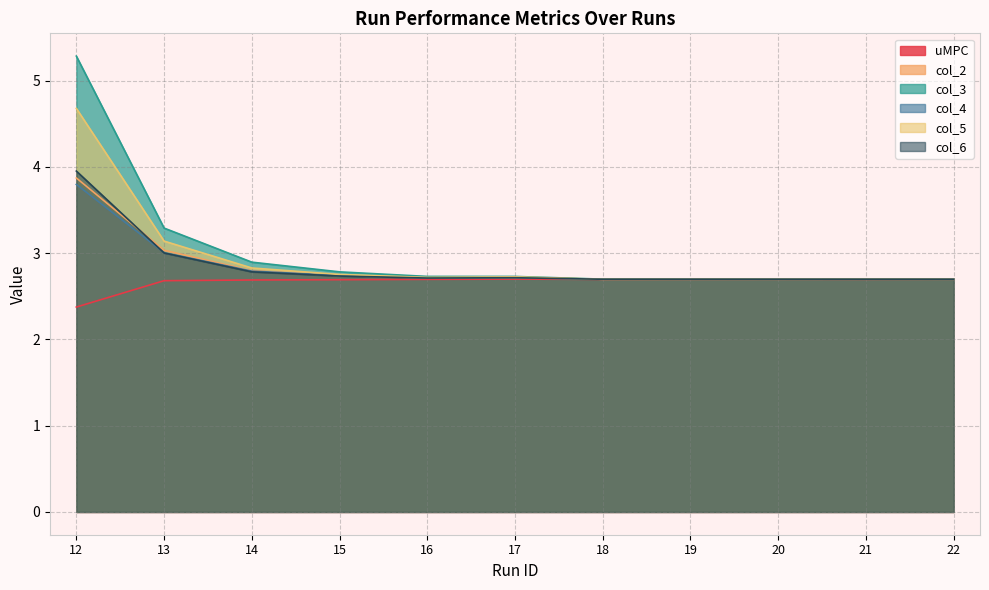

Rank the categories by uMPC value from lowest to highest.

12, 13, 14, 15, 18, 16, 21, 19, 20, 22, 17